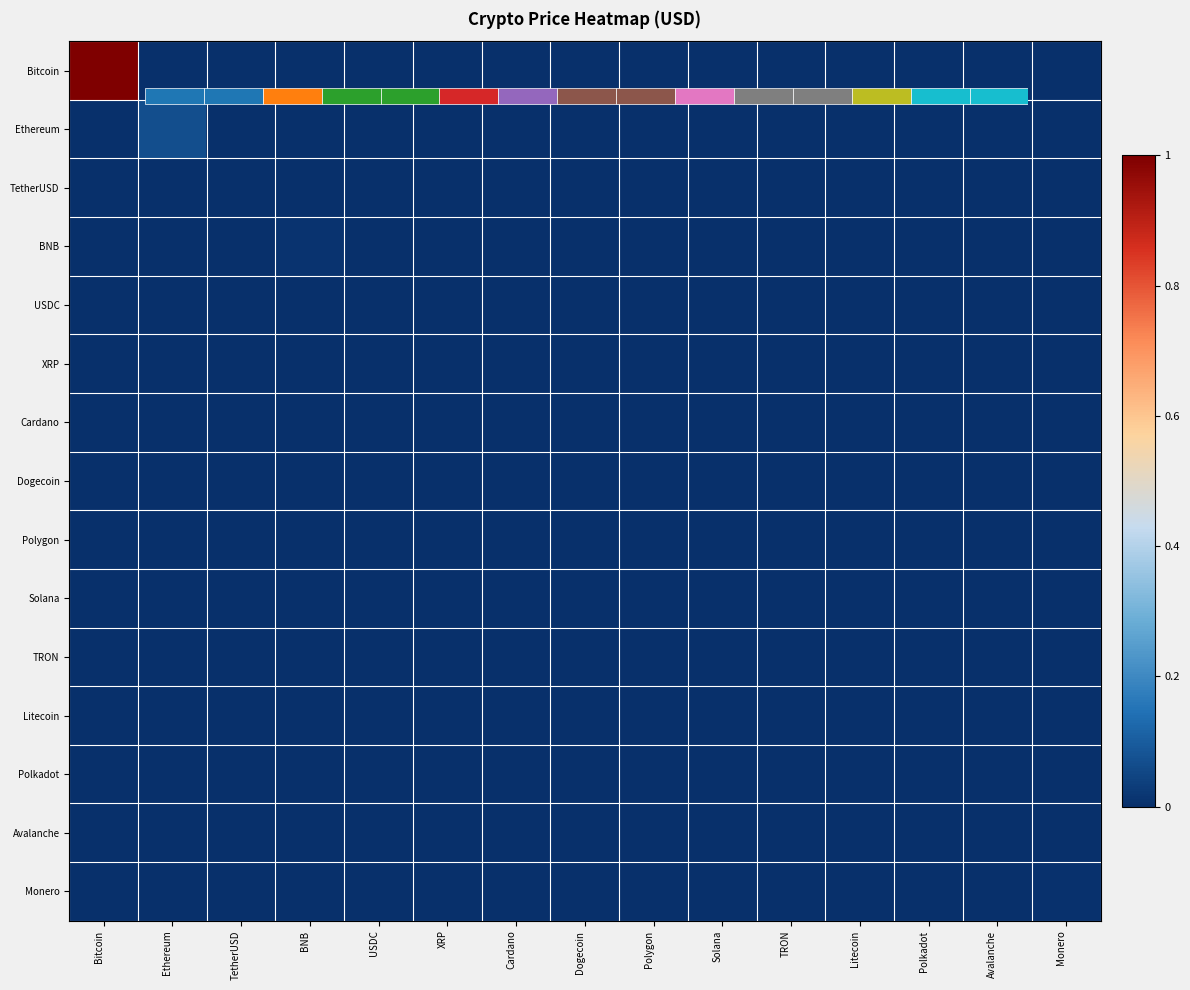

How many series are shown in this chart?

15